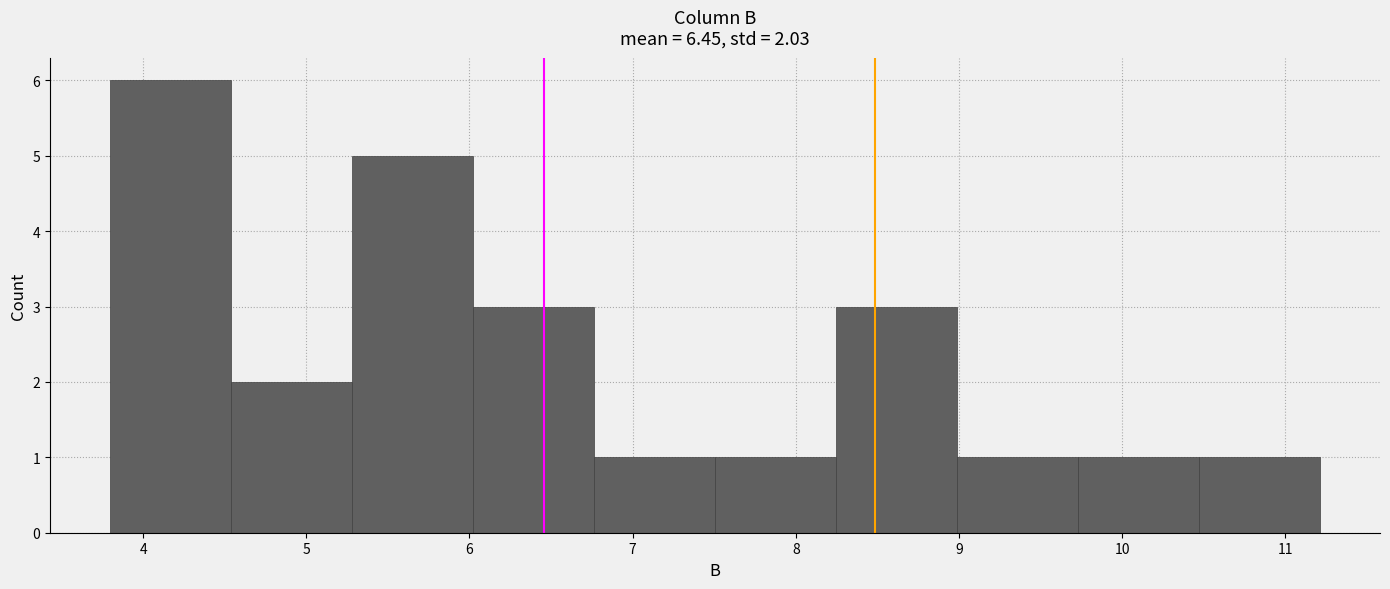

Which range on the x-axis has the tallest bar?

3.8 to 4.5